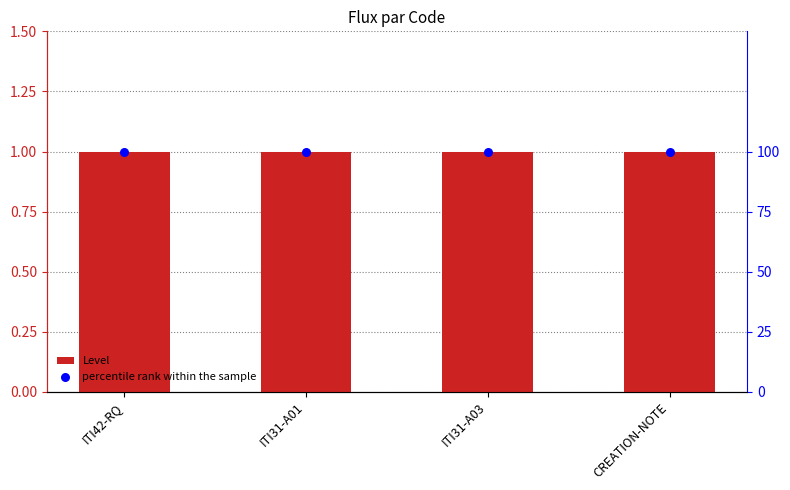

Which series has the largest Y range (max minus min)?

Level